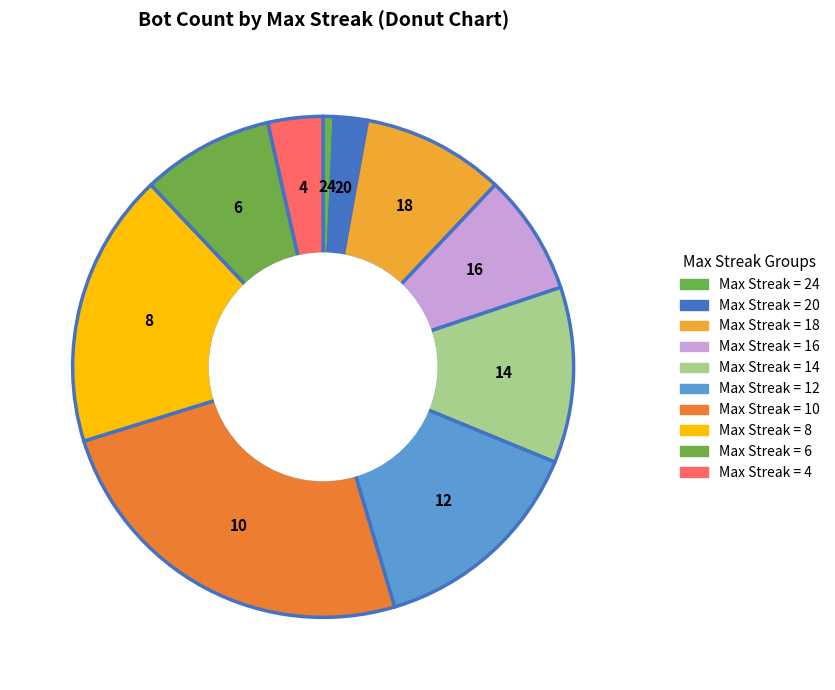

Count the number of slices in the pie.

10